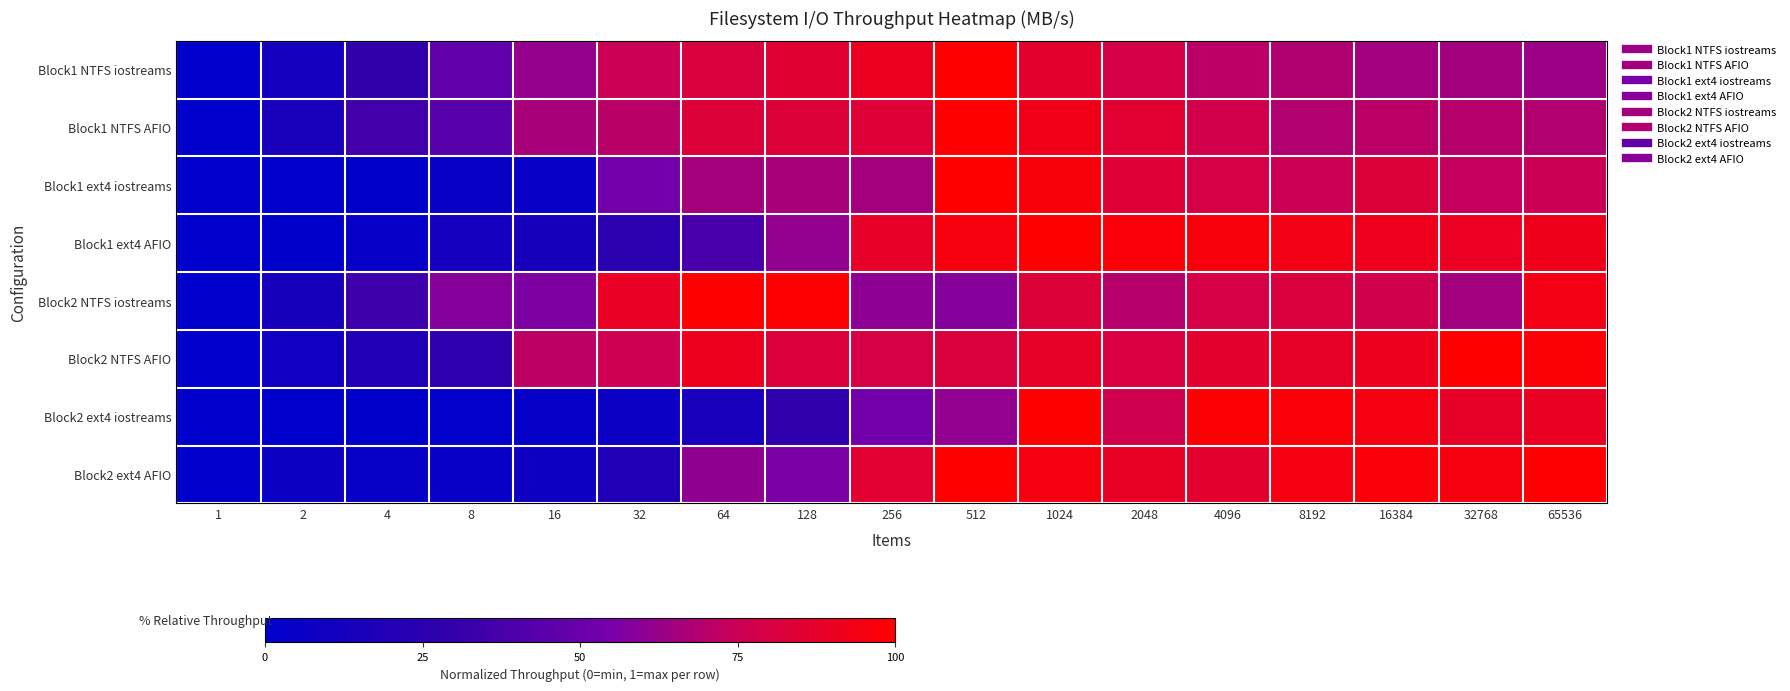

Which series changed the most between 1 and 64?

Block2 NTFS iostreams